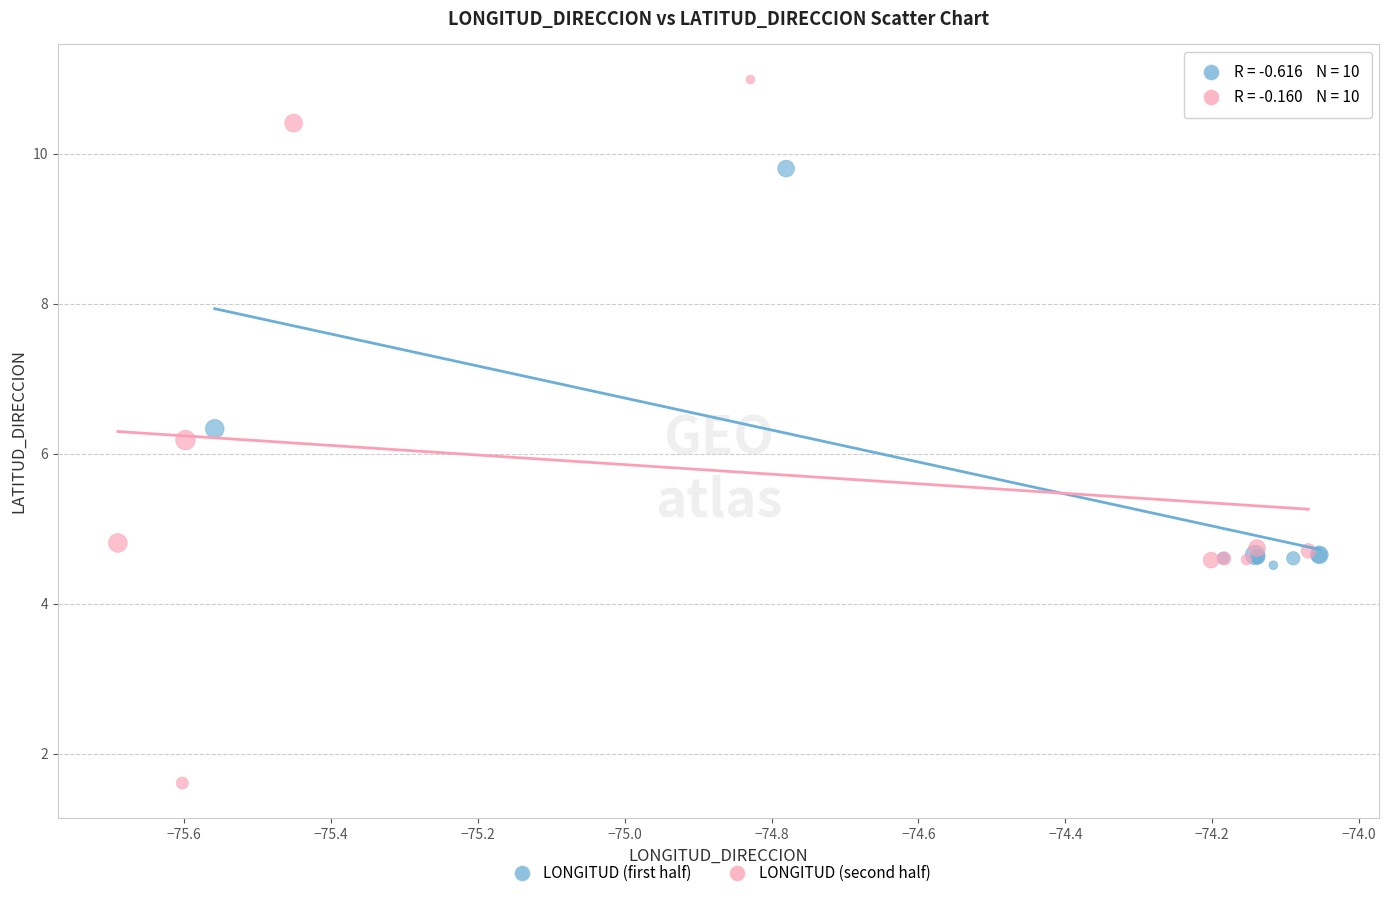

Which series reaches the maximum Y coordinate?

LONGITUD (second half)